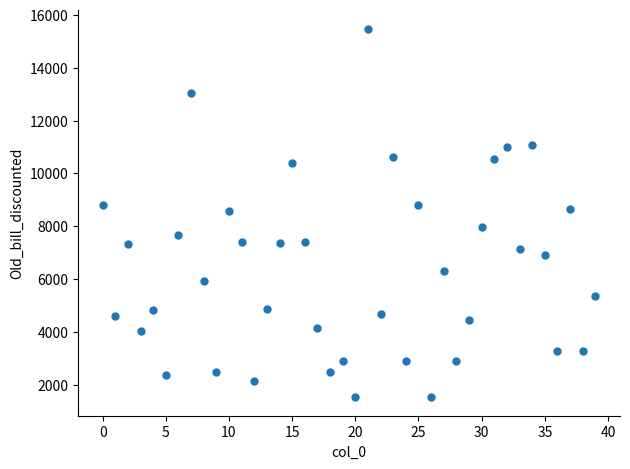

What is the range of Y values (max minus min)?

13956.0